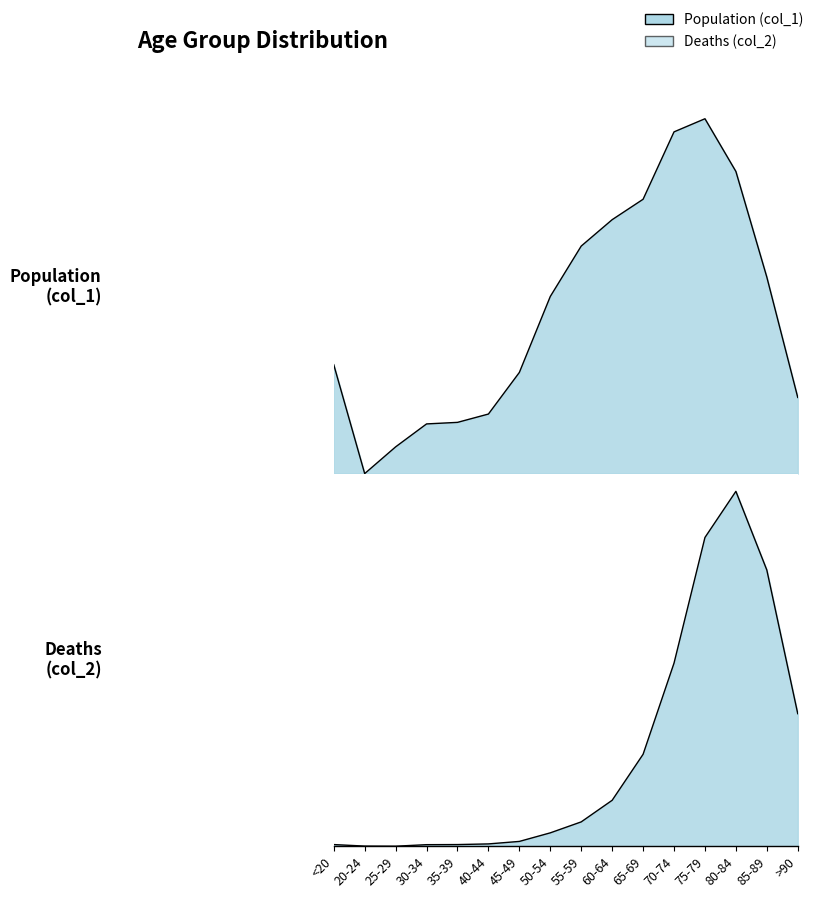

Which series changed the most between <20 and 45-49?

Population (col_1)